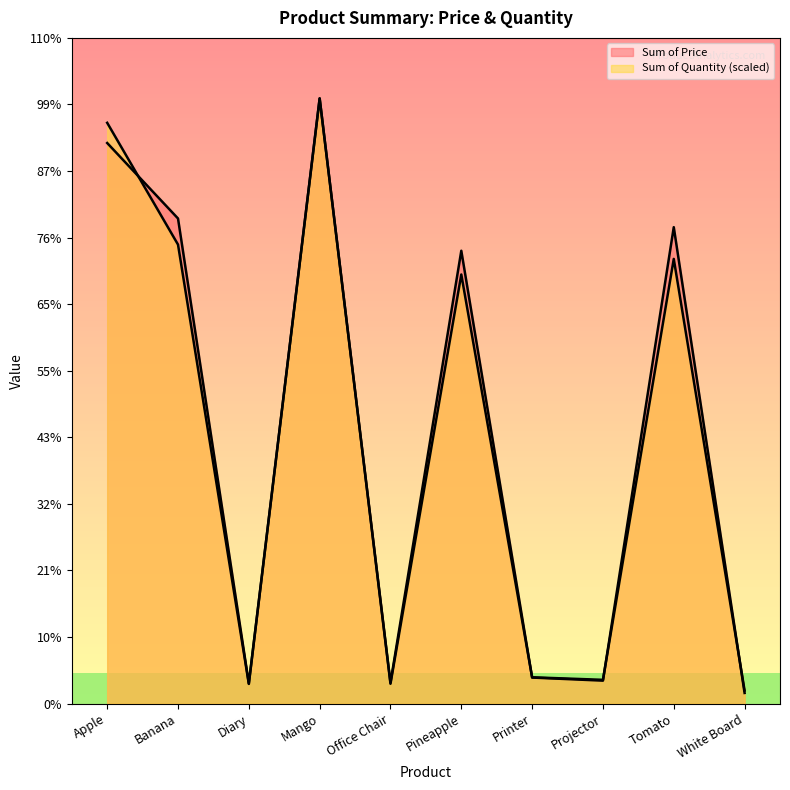

Is it true that Sum of Price equals 45203.0 at White Board?

True